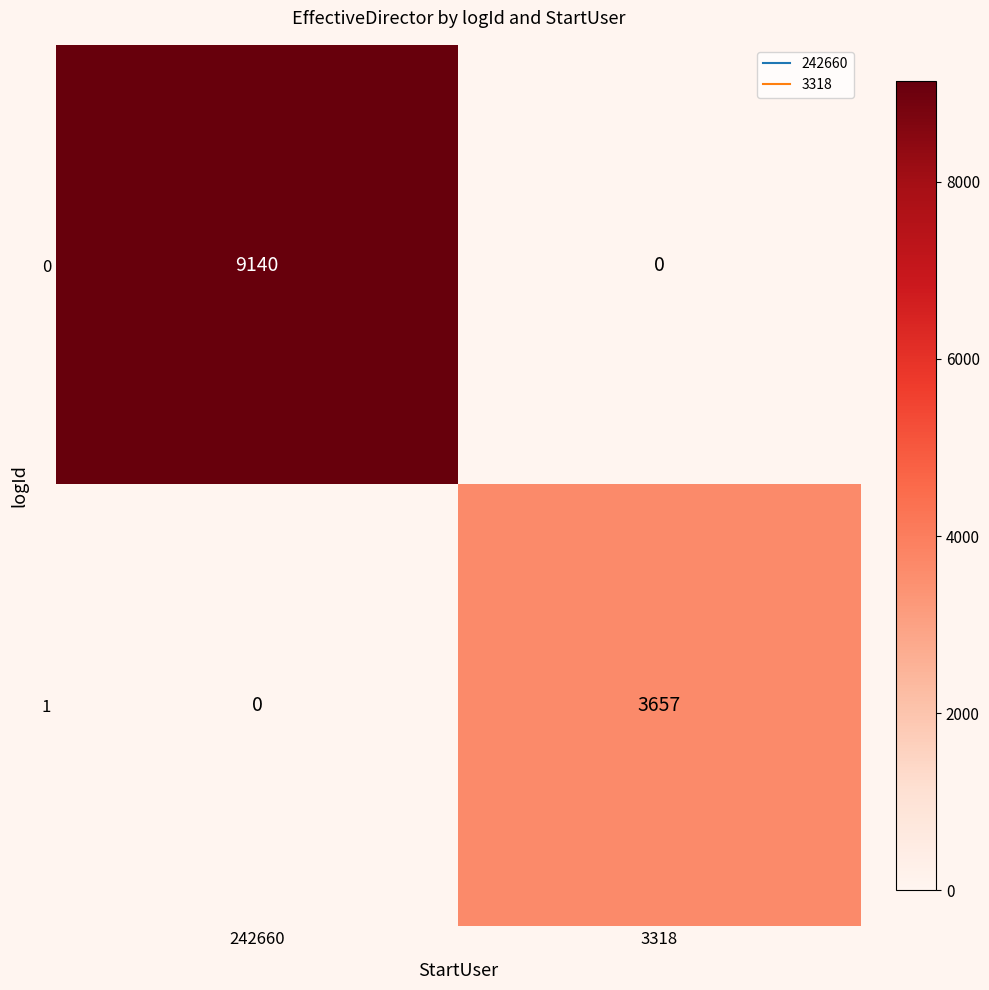

Rank the series by their maximum value, from highest to lowest.

0, 1